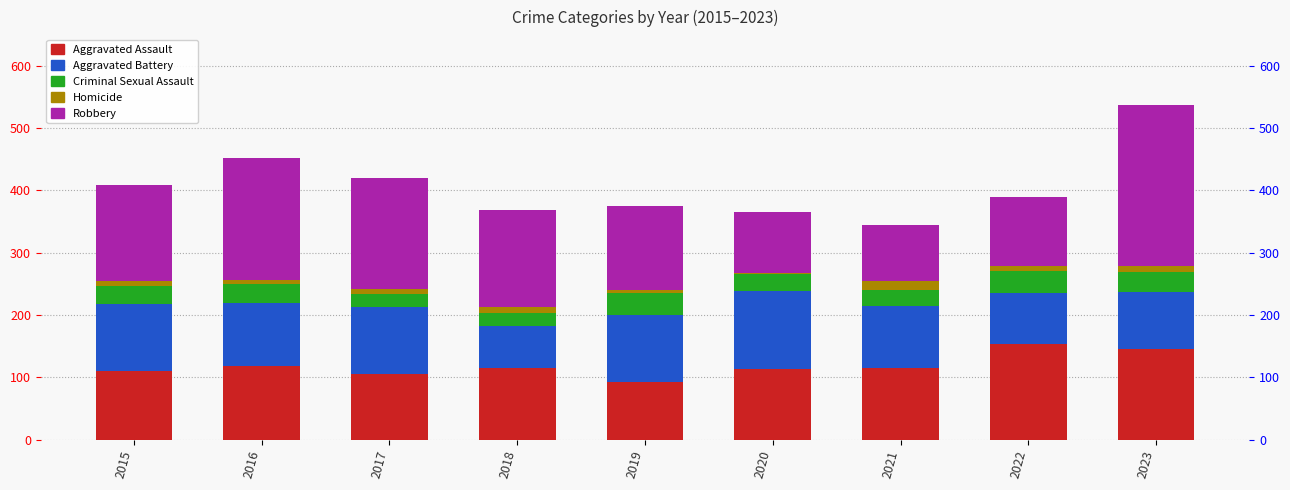

At which label does Aggravated Assault first exceed 115?

2016